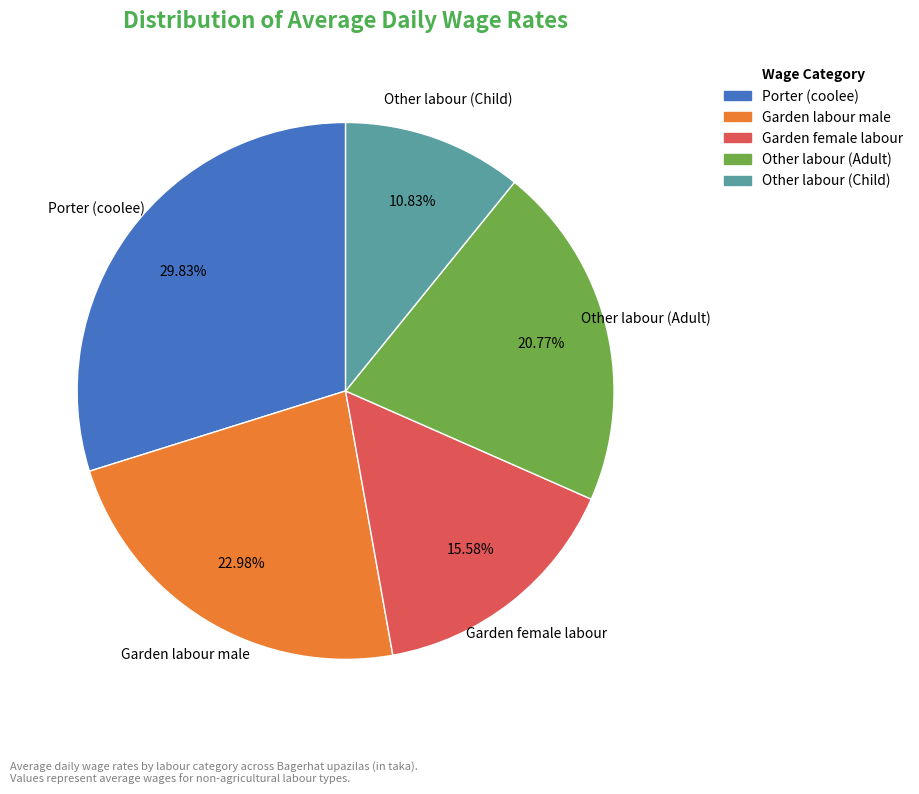

Count the number of slices in the pie.

5